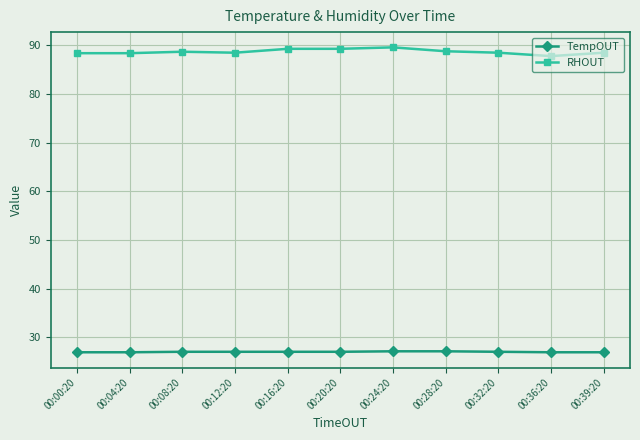

True or false: RHOUT has more than 0 points higher than both neighbors.

True